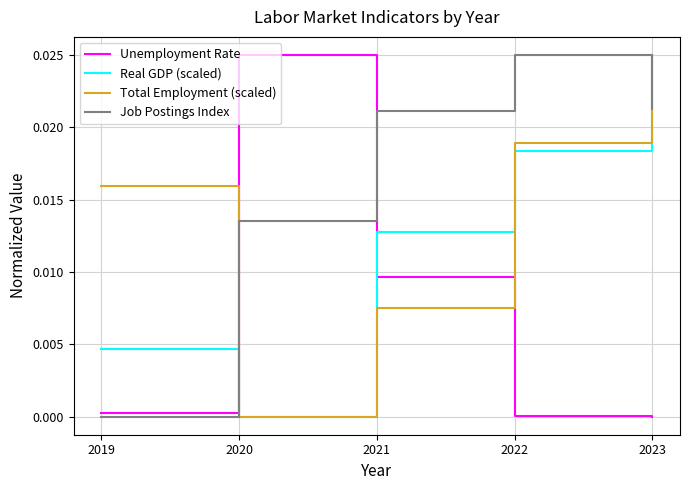

What are all the series names shown in the legend?

Unemployment Rate, Real GDP (scaled), Total Employment (scaled), Job Postings Index